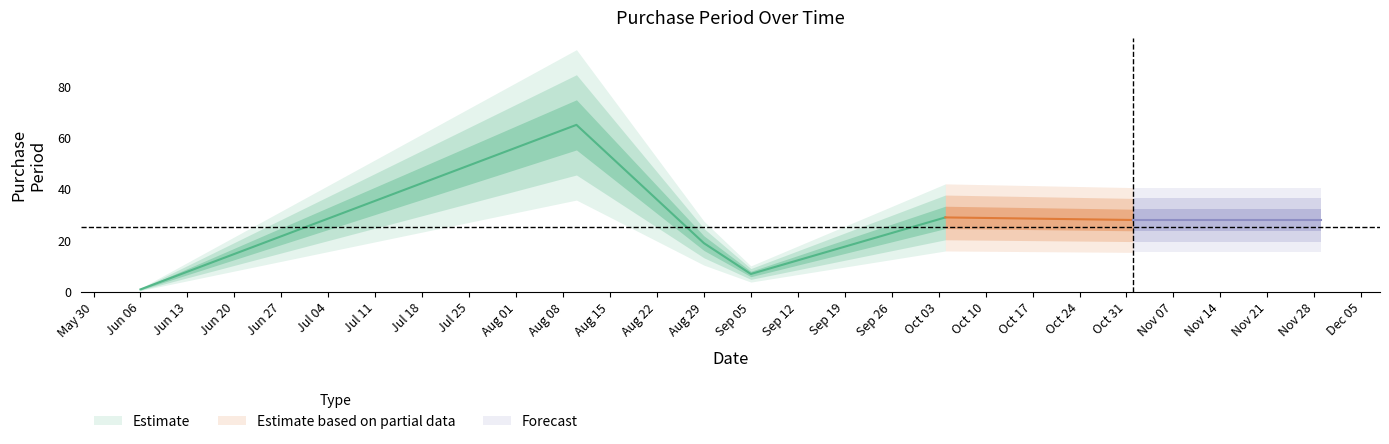

What is the value of the 2nd point from the left?

65